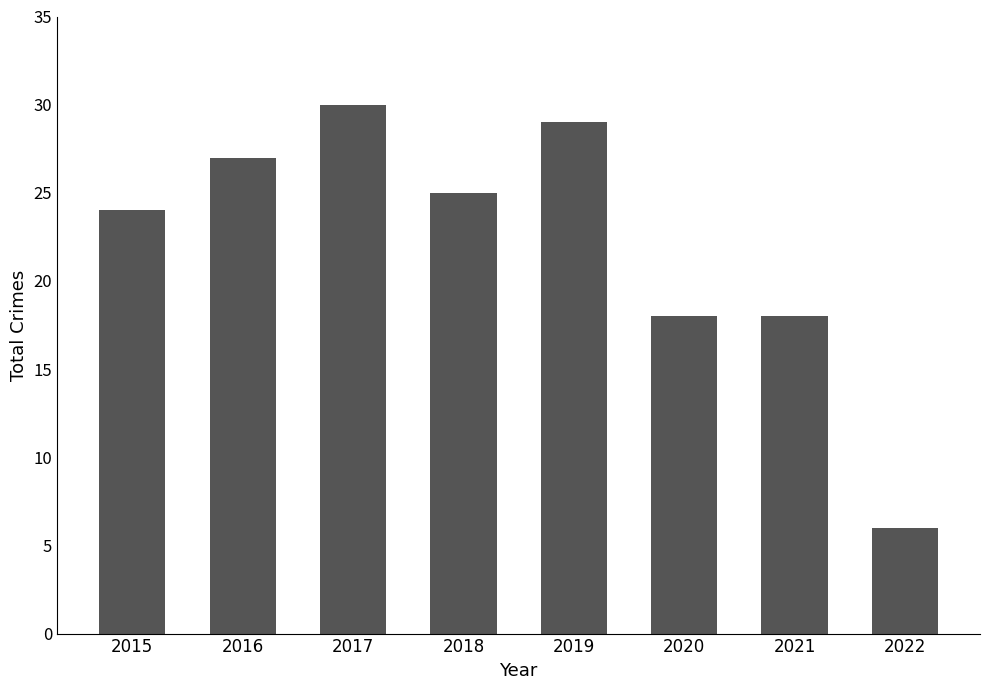

True or false: the data shows 8 at 2022.

False